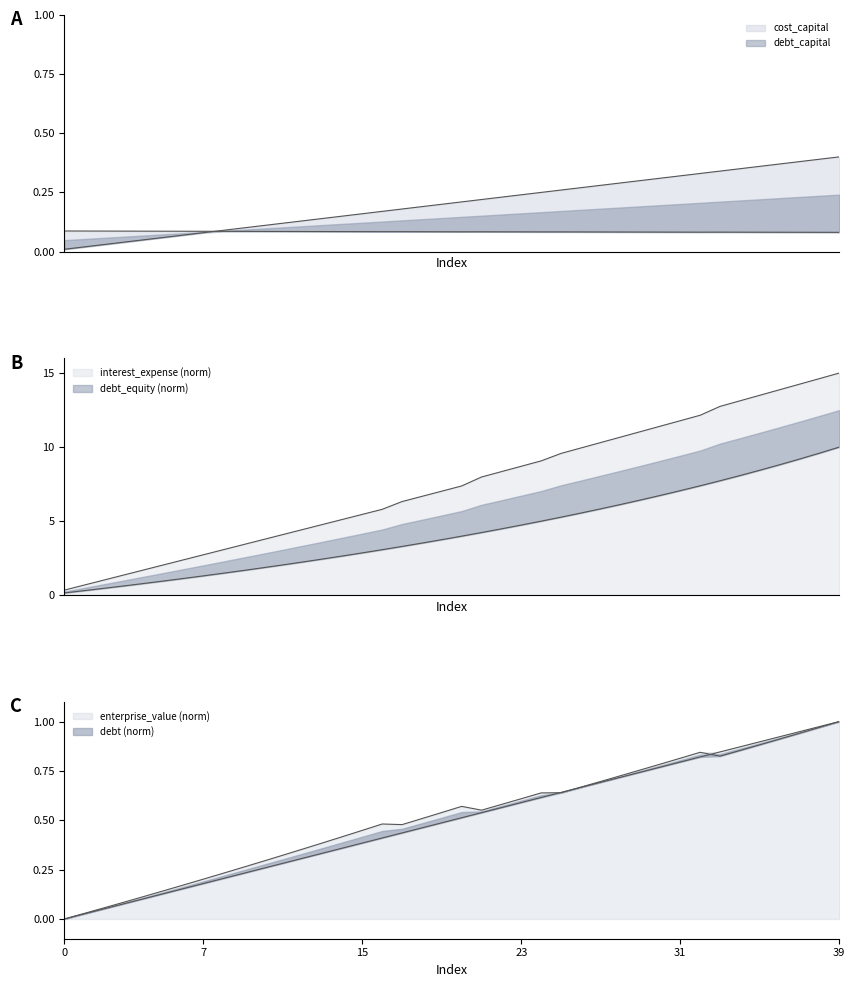

The value of enterprise_value at 12 is 0.2. True or false?

False